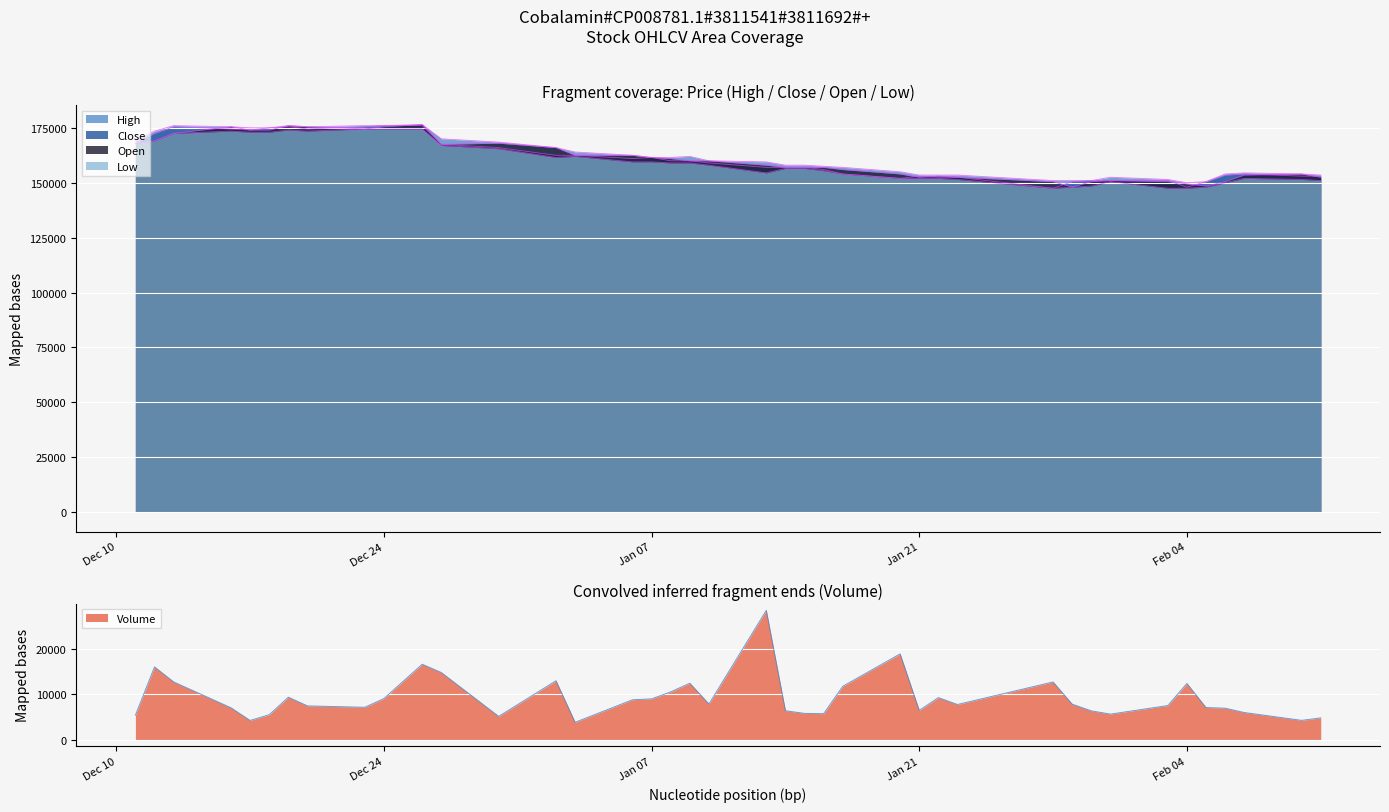

Reading left to right, list all the values displayed in this chart.

Close: 168000	172500	175500	174500	174000	175000	175500	174500	175500	176000	176000	167500	166000	162500	162500	161000	161500	160000	160000	159000	157000	157000	157000	156000	154000	152000	153000	152500	152500	147500	150500	151000	151000	151000	148000	150500	153500	154000	153000	153000
Open: 168000	169000	172500	175500	174000	174000	176000	175500	174500	175500	176500	167500	168000	166000	162500	162500	161500	161000	160000	160000	158000	157000	157000	157000	156000	154000	152500	153000	152500	150500	148000	150500	151000	150500	149500	148500	150500	153500	154000	152500
High: 169000	173500	176000	175500	175000	175000	176000	175500	176000	176000	176500	170000	168500	166000	164000	162500	161500	161500	162000	160000	159500	158000	158000	157500	157000	155000	153500	153500	153500	151000	151000	151000	152500	151500	150000	150500	154000	154500	154000	153500
Low: 168000	169000	172500	173500	173000	173000	174000	173500	174500	174500	174500	167000	165500	161500	162000	159500	159500	159000	159000	158000	154500	156500	156500	155500	154000	152000	152000	152000	151500	147500	148000	148500	150500	147500	147500	148000	150000	152000	151500	151000
Volume: 5351	15959	12657	6976	4196	5457	9302	7392	7091	9008	16545	14729	5091	12920	3789	8738	8936	10475	12382	7804	28393	6326	5747	5682	11702	18824	6403	9210	7699	12652	7775	6309	5586	7464	12321	7031	6889	5937	4215	4757